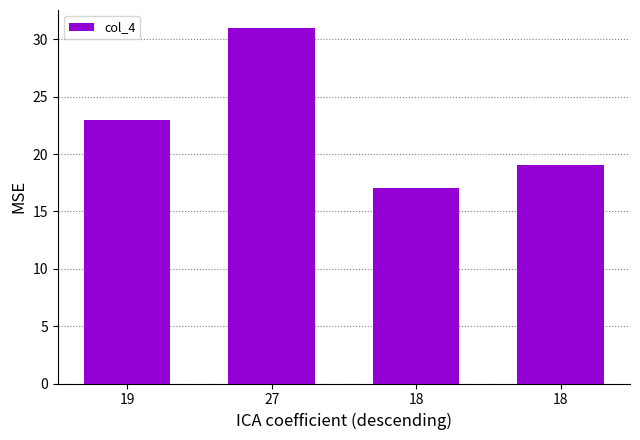

True or false: the data shows 6 at 19.

False